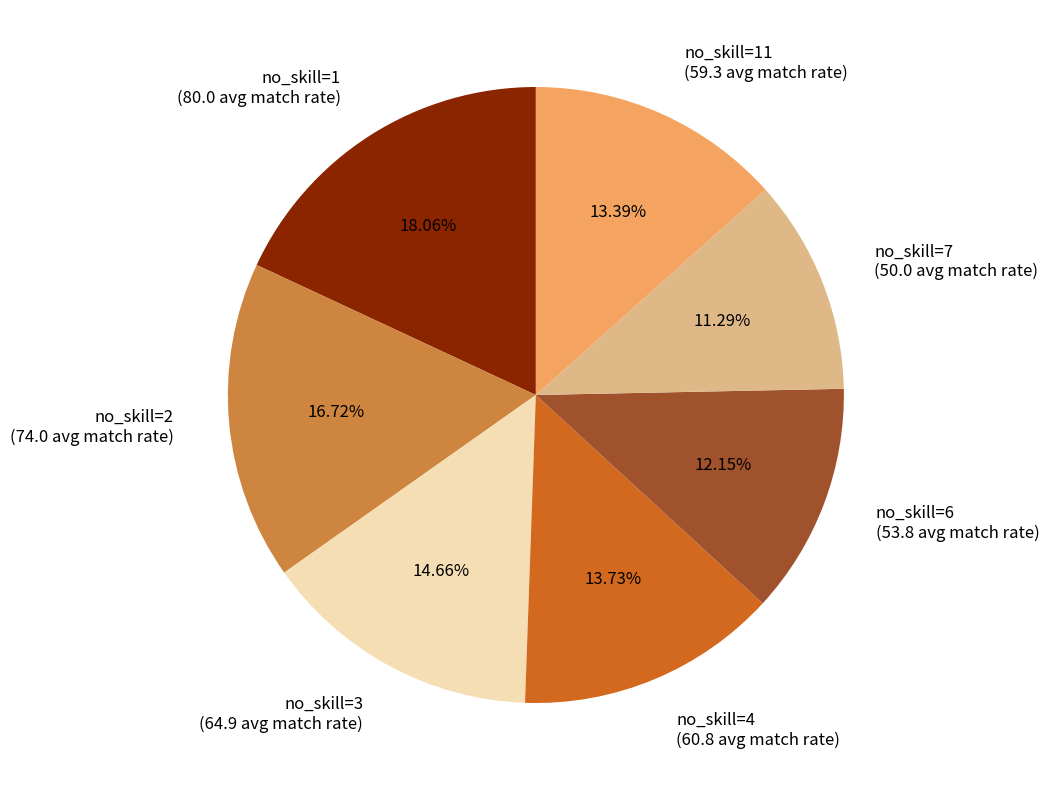

Do no_skill=6 and no_skill=1 together represent more than half of the pie?

No